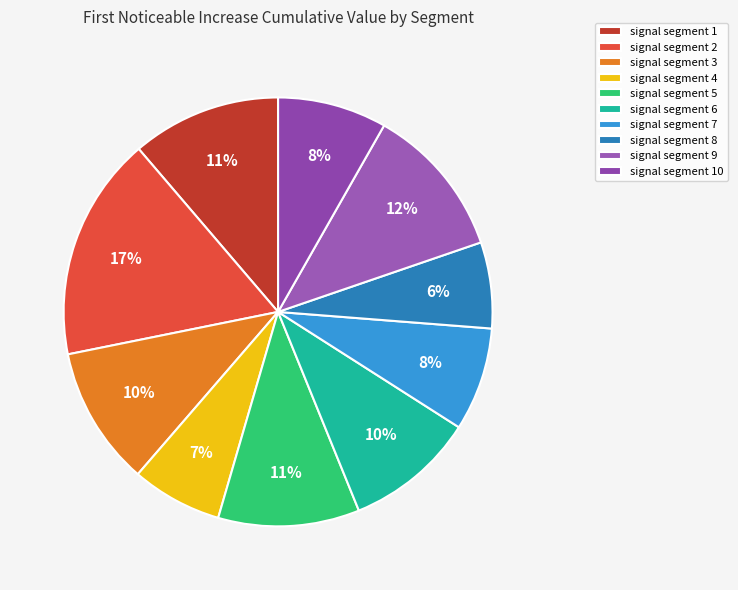

To the nearest percent, what percentage of the pie is signal segment 1?

11%